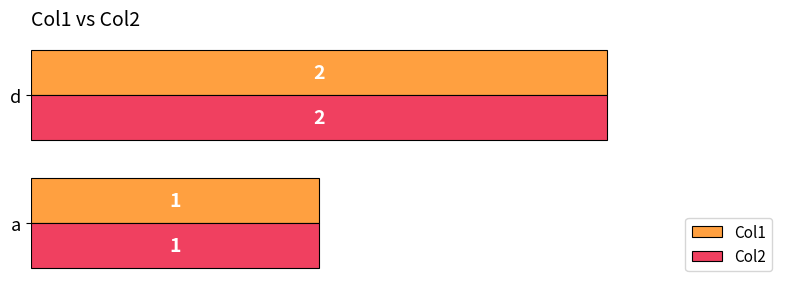

The Col2 series shows 2 at d. True or false?

True